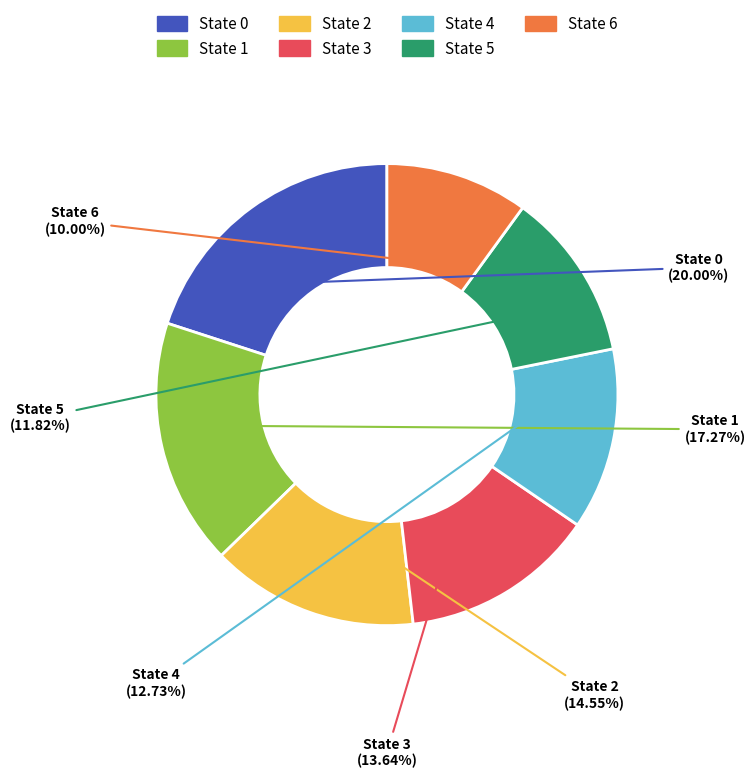

How many segments does this pie chart have?

7